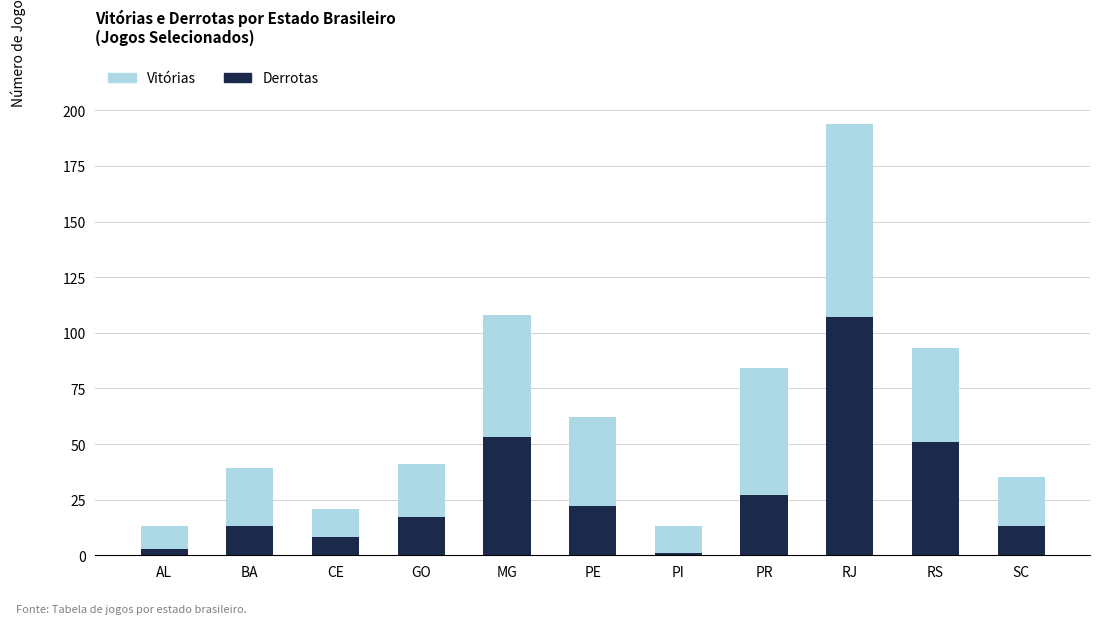

What is the sum of the Derrotas values at PE and BA?

35